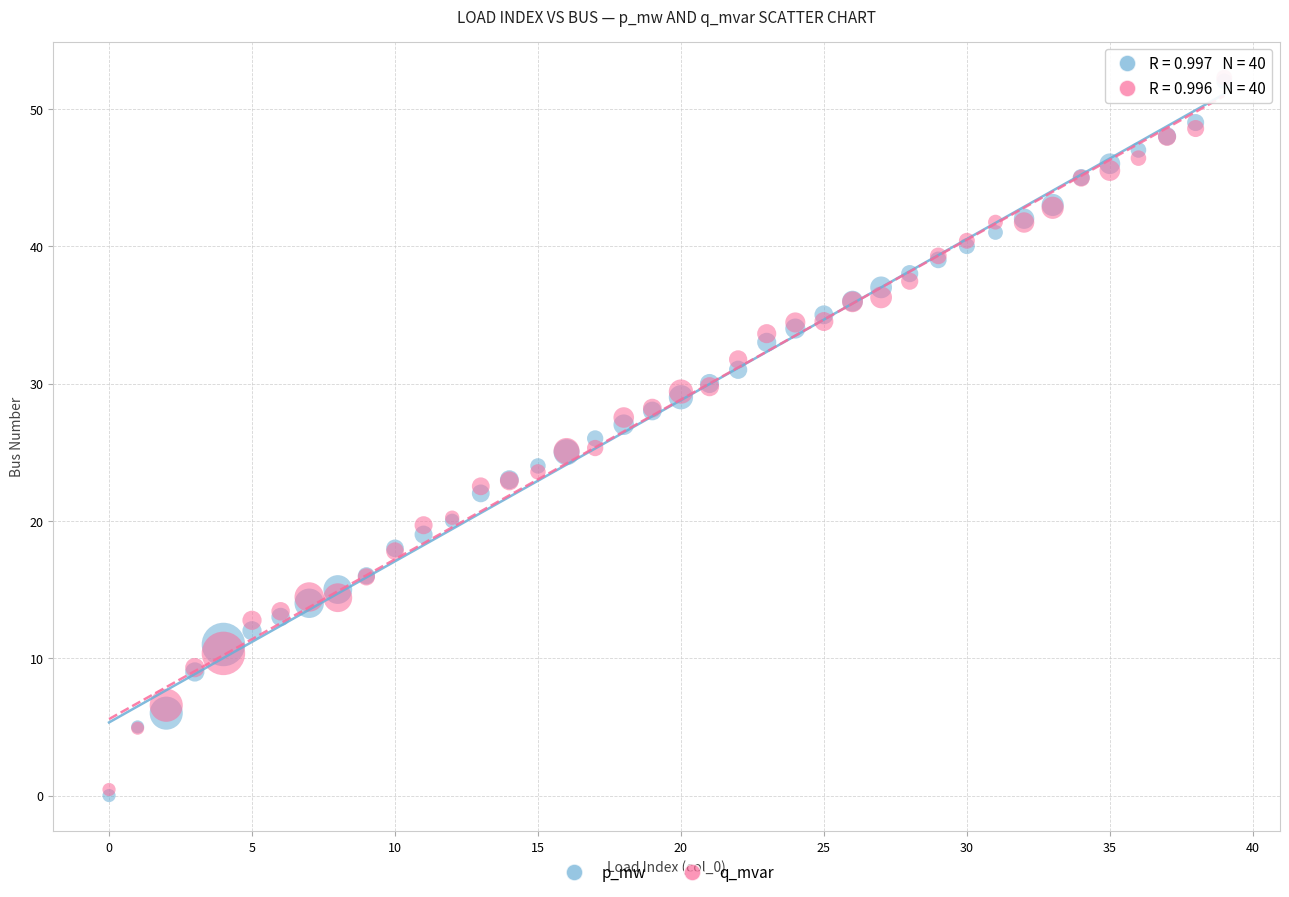

What are all the series names shown in the legend?

p_mw, q_mvar